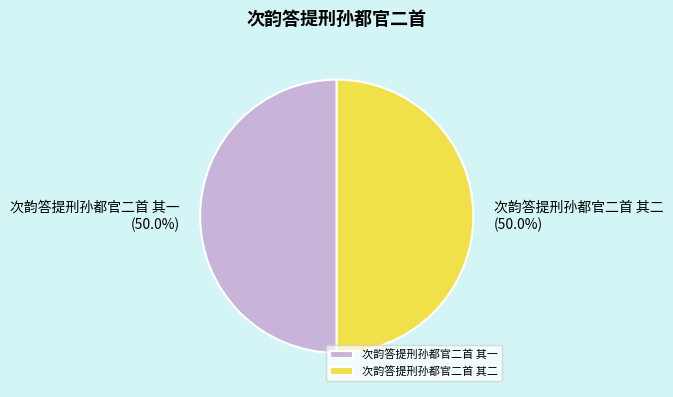

What portion of the pie excludes 次韵答提刑孙都官二首 其一?

50.0%